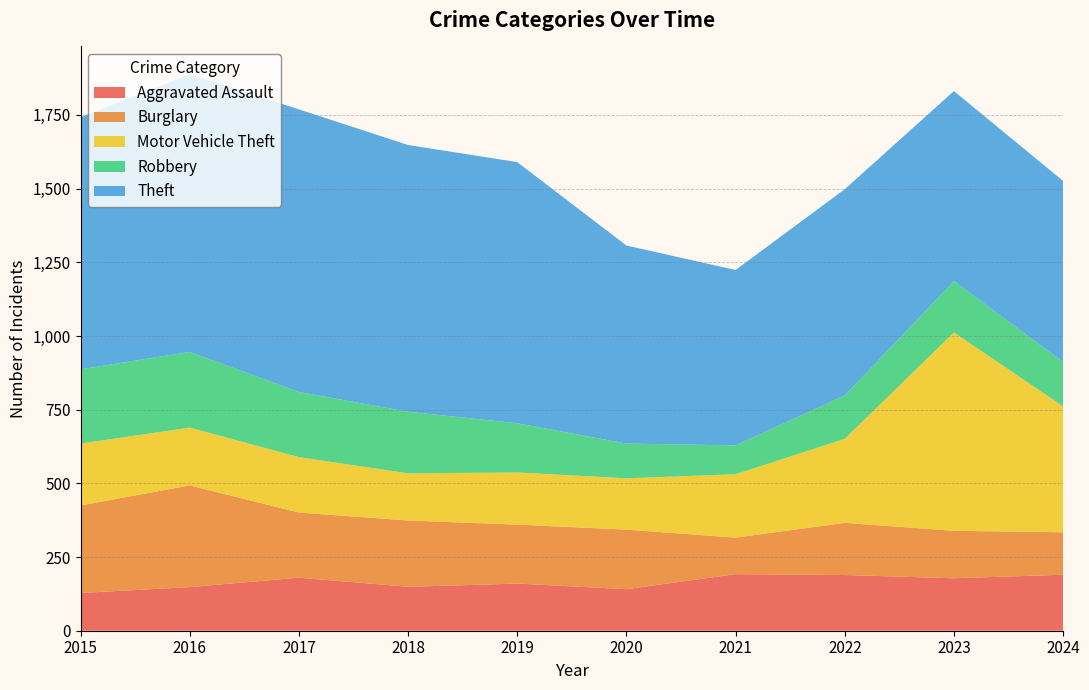

What are all the series names shown in the legend?

Aggravated Assault, Burglary, Motor Vehicle Theft, Robbery, Theft